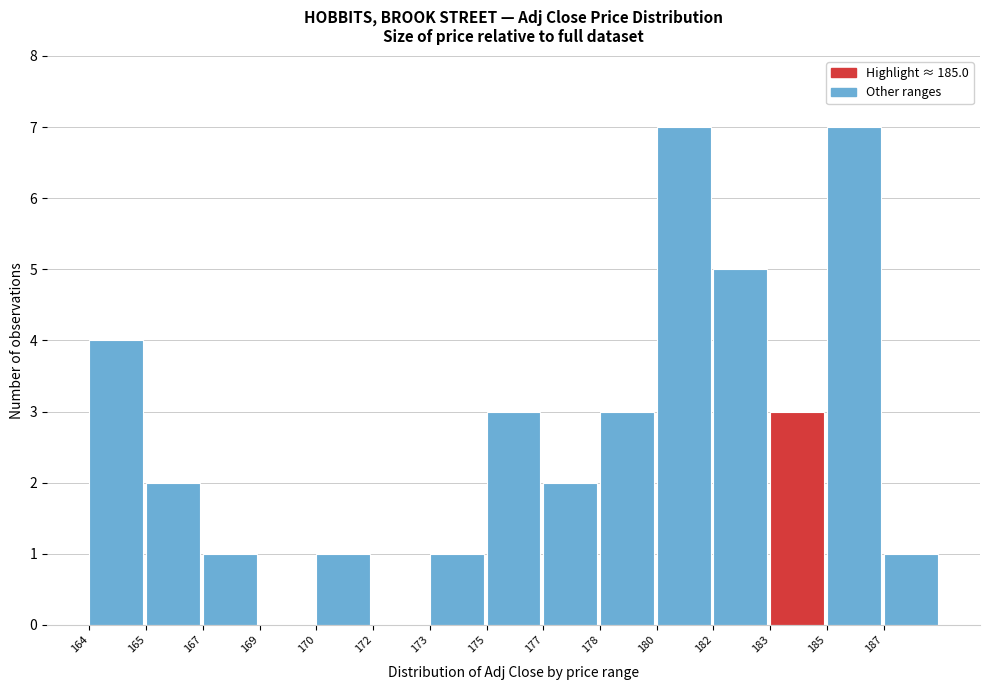

Reading left to right, list all the values displayed in this chart.

164=4	165=2	167=1	169=0	170=1	172=0	173=1	175=3	177=2	178=3	180=7	182=5	183=3	185=7	187=1